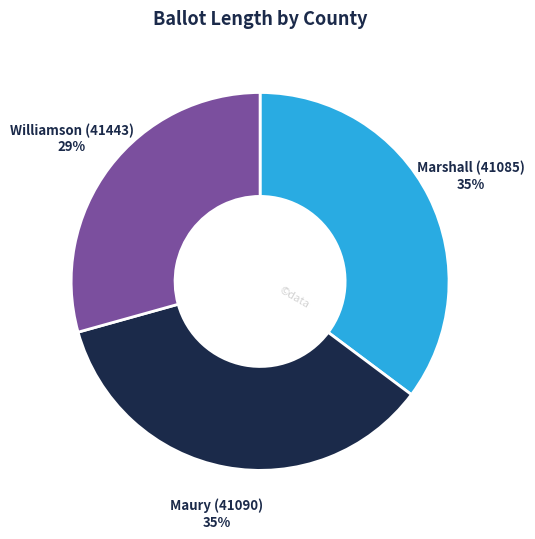

Count the number of slices in the pie.

3